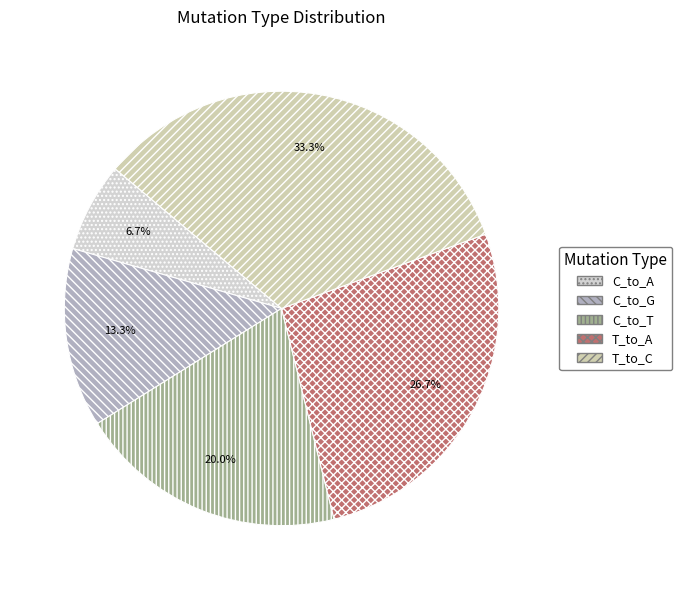

What is the largest slice in the pie chart?

T_to_C